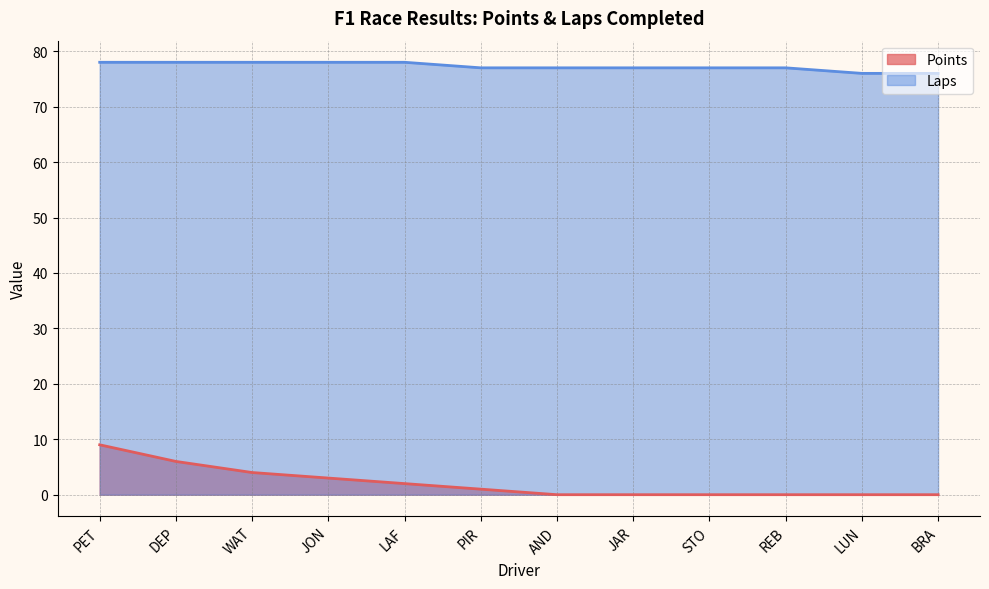

The Points series shows 1 at LAF. True or false?

False